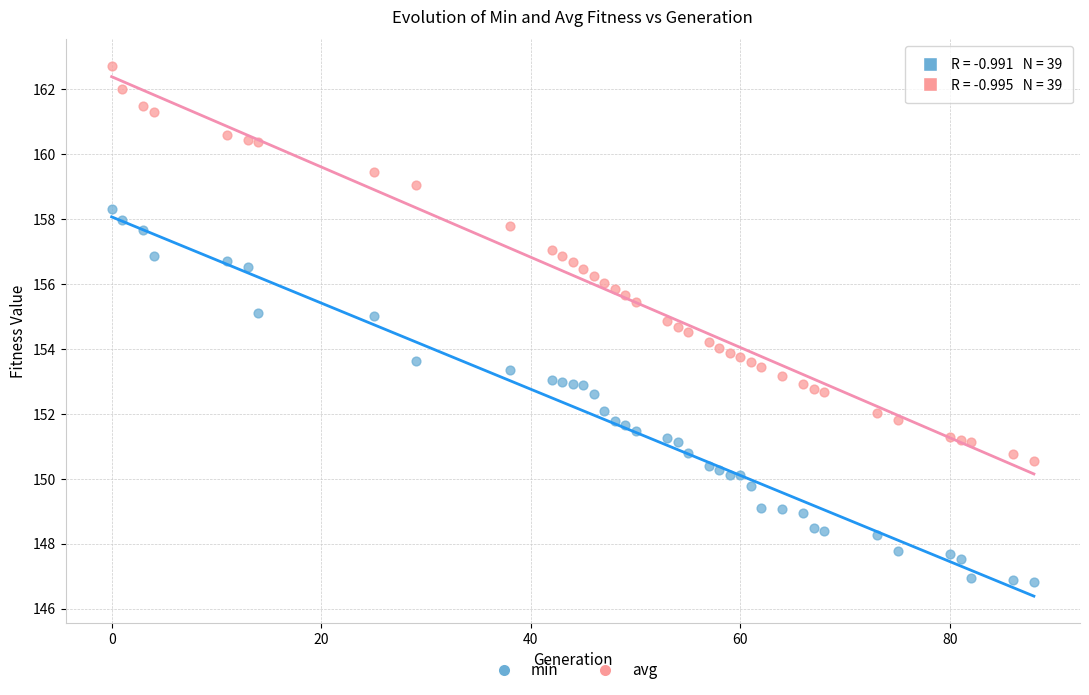

What is the X range (max minus min) for the scatter plot?

88.0